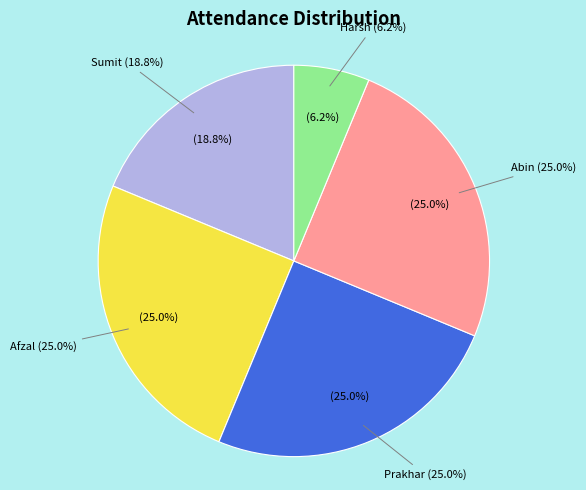

Is Prakhar the majority of the pie?

No